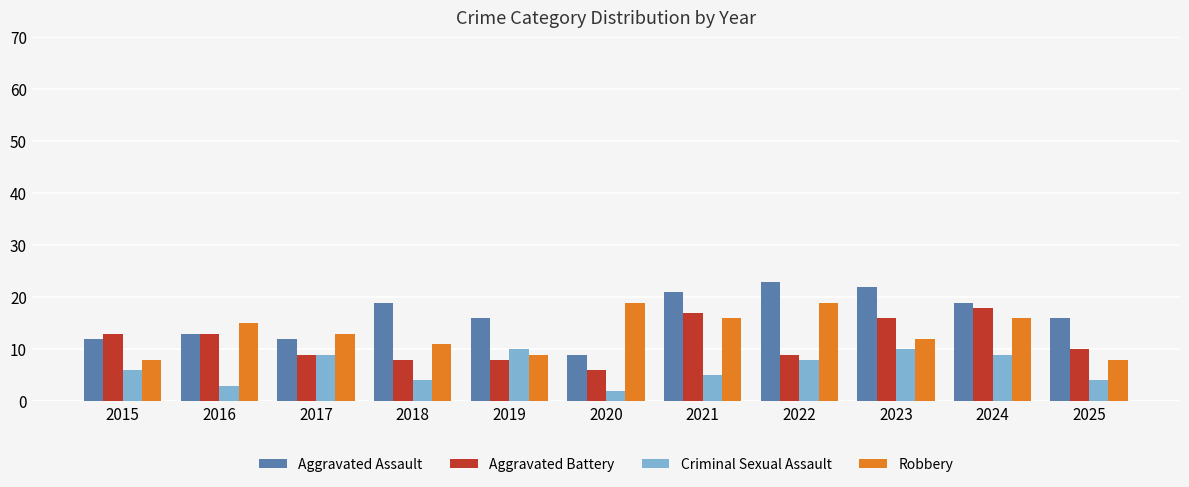

What is the value of the Aggravated Assault bar at the 3rd from the left?

12